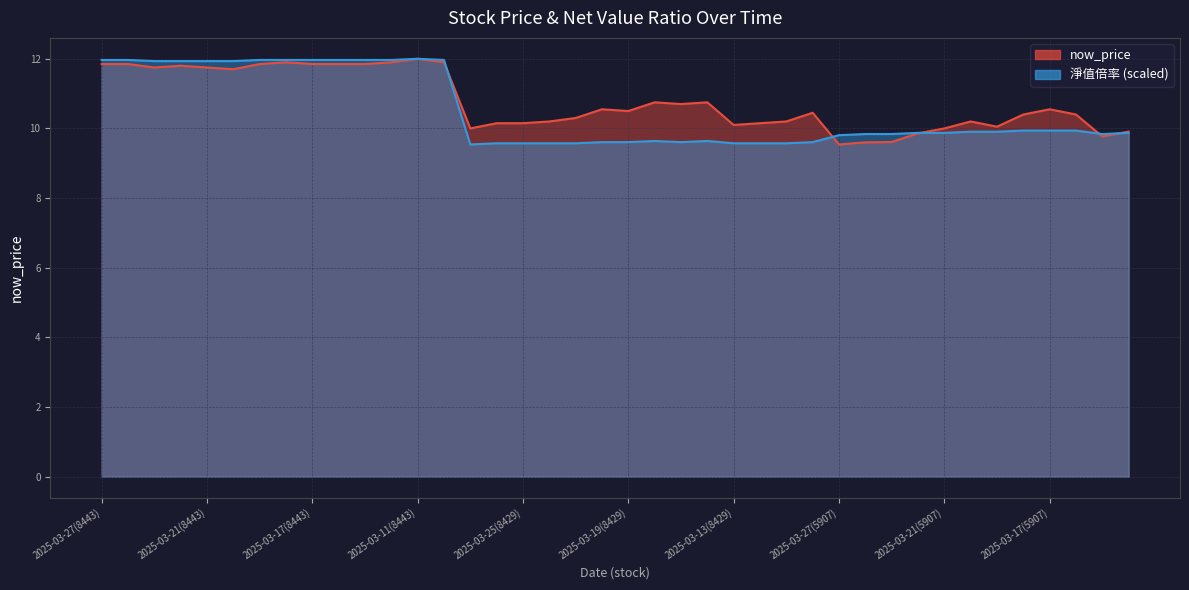

Reading left to right, what are all the values shown in this chart?

now_price: 2025-03-27(8443)=11.8	2025-03-26(8443)=11.8	2025-03-25(8443)=11.8	2025-03-24(8443)=11.8	2025-03-21(8443)=11.8	2025-03-20(8443)=11.7	2025-03-19(8443)=11.8	2025-03-18(8443)=11.9	2025-03-17(8443)=11.8	2025-03-14(8443)=11.8	2025-03-13(8443)=11.8	2025-03-12(8443)=11.9	2025-03-11(8443)=12.0	2025-03-10(8443)=11.9	2025-03-27(8429)=10.0	2025-03-26(8429)=10.2	2025-03-25(8429)=10.2	2025-03-24(8429)=10.2	2025-03-21(8429)=10.3	2025-03-20(8429)=10.6	2025-03-19(8429)=10.5	2025-03-18(8429)=10.8	2025-03-17(8429)=10.7	2025-03-14(8429)=10.8	2025-03-13(8429)=10.1	2025-03-12(8429)=10.2	2025-03-11(8429)=10.2	2025-03-10(8429)=10.4	2025-03-27(5907)=9.5	2025-03-26(5907)=9.6	2025-03-25(5907)=9.6	2025-03-24(5907)=9.9	2025-03-21(5907)=10.0	2025-03-20(5907)=10.2	2025-03-19(5907)=10.1	2025-03-18(5907)=10.4	2025-03-17(5907)=10.6	2025-03-14(5907)=10.4	2025-03-13(5907)=9.8	2025-03-12(5907)=9.9
淨值倍率: 2025-03-27(8443)=12.0	2025-03-26(8443)=12.0	2025-03-25(8443)=11.9	2025-03-24(8443)=11.9	2025-03-21(8443)=11.9	2025-03-20(8443)=11.9	2025-03-19(8443)=12.0	2025-03-18(8443)=12.0	2025-03-17(8443)=12.0	2025-03-14(8443)=12.0	2025-03-13(8443)=12.0	2025-03-12(8443)=12.0	2025-03-11(8443)=12.0	2025-03-10(8443)=12.0	2025-03-27(8429)=9.5	2025-03-26(8429)=9.6	2025-03-25(8429)=9.6	2025-03-24(8429)=9.6	2025-03-21(8429)=9.6	2025-03-20(8429)=9.6	2025-03-19(8429)=9.6	2025-03-18(8429)=9.6	2025-03-17(8429)=9.6	2025-03-14(8429)=9.6	2025-03-13(8429)=9.6	2025-03-12(8429)=9.6	2025-03-11(8429)=9.6	2025-03-10(8429)=9.6	2025-03-27(5907)=9.8	2025-03-26(5907)=9.8	2025-03-25(5907)=9.8	2025-03-24(5907)=9.9	2025-03-21(5907)=9.9	2025-03-20(5907)=9.9	2025-03-19(5907)=9.9	2025-03-18(5907)=9.9	2025-03-17(5907)=9.9	2025-03-14(5907)=9.9	2025-03-13(5907)=9.8	2025-03-12(5907)=9.9